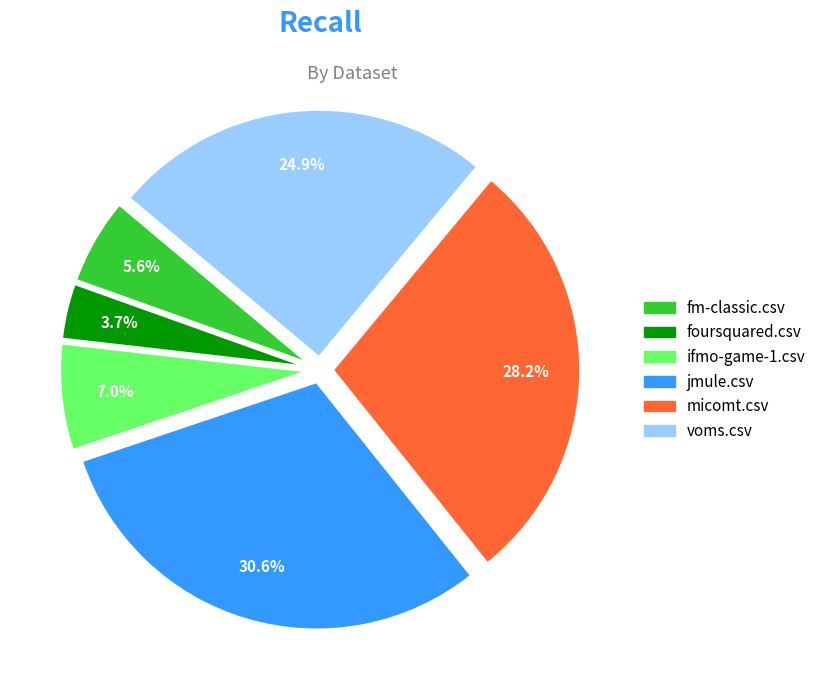

Rank the categories by value from lowest to highest.

foursquared.csv, fm-classic.csv, ifmo-game-1.csv, voms.csv, micomt.csv, jmule.csv